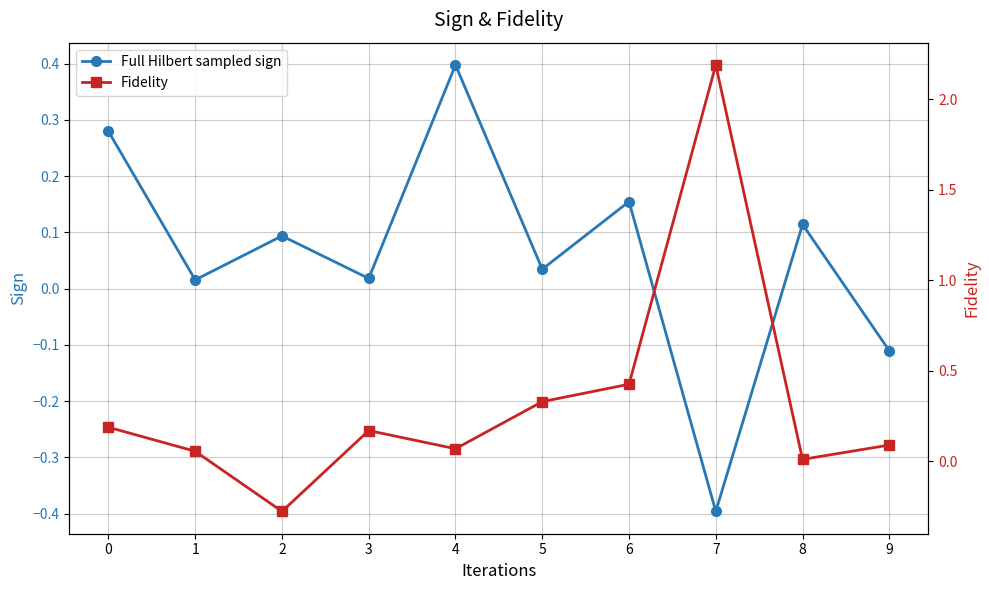

What is the minimum value for Full Hilbert sampled sign?

-0.4